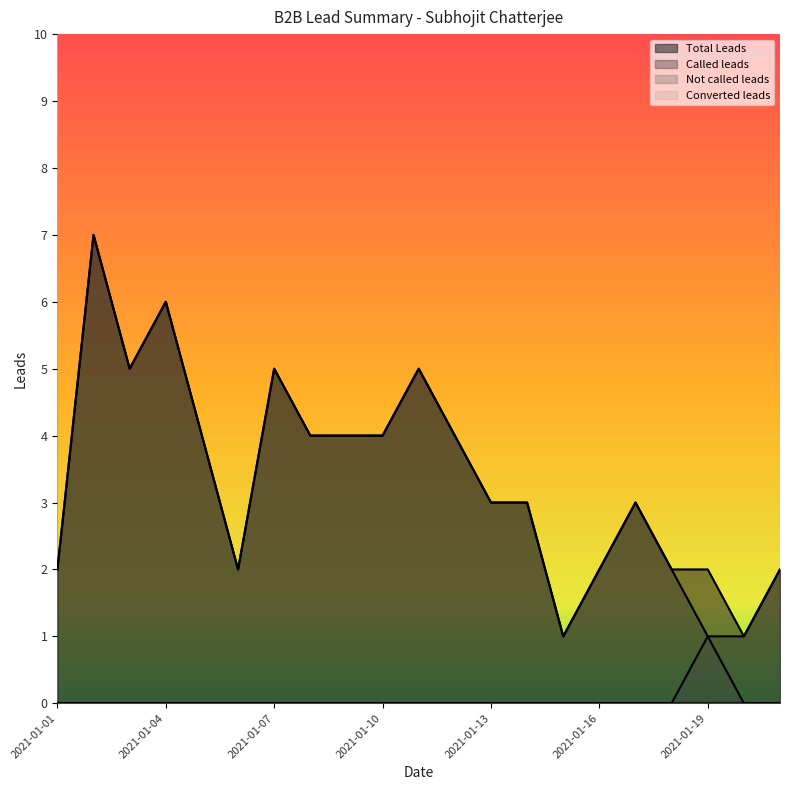

Is it true that Total Leads equals 1 at 2021-01-15?

True